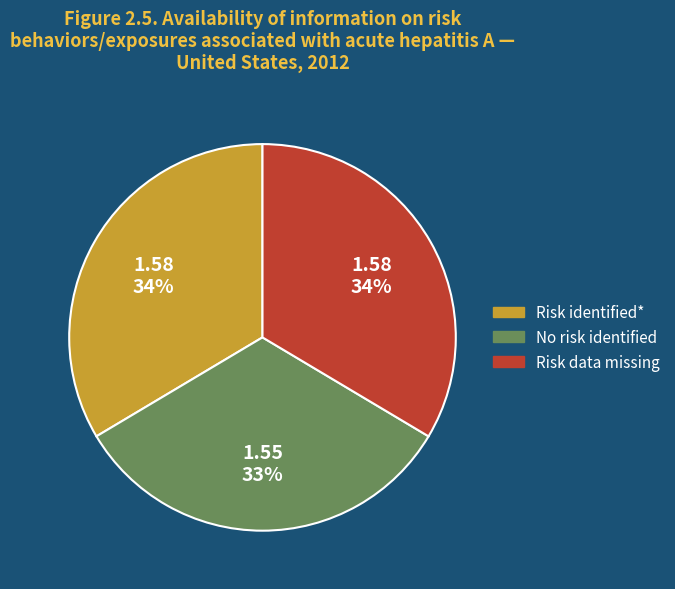

To the nearest percent, what is the difference between the largest and smallest slice percentages?

1%